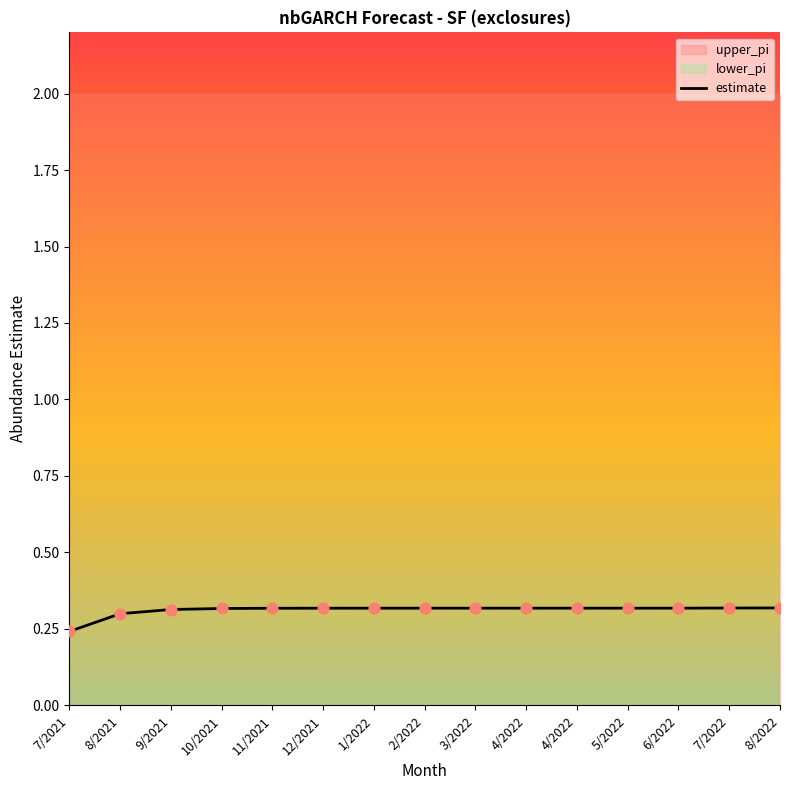

At how many categories does at least one series exceed 1?

15